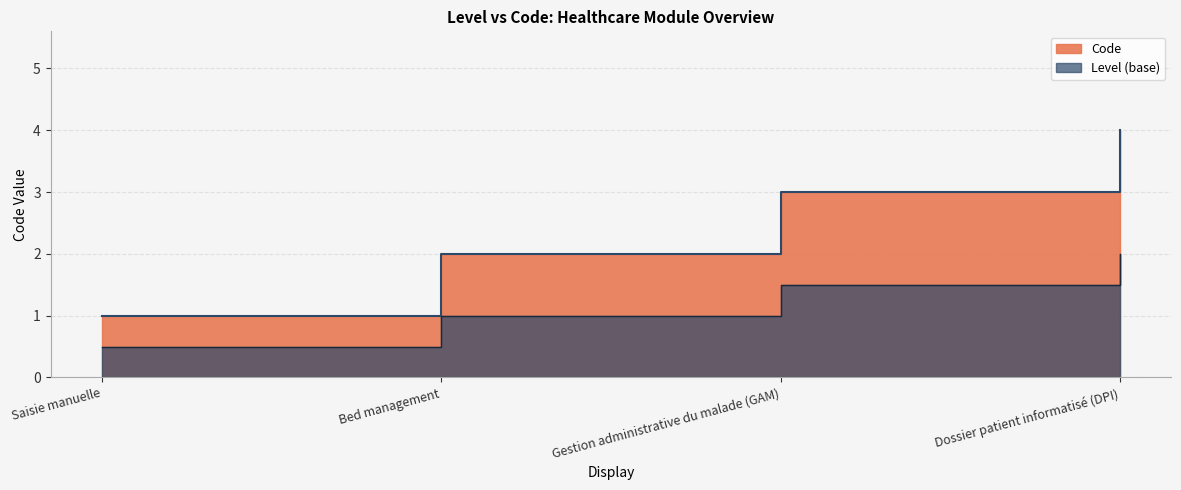

What is the label of the 3rd point from the right?

Bed management